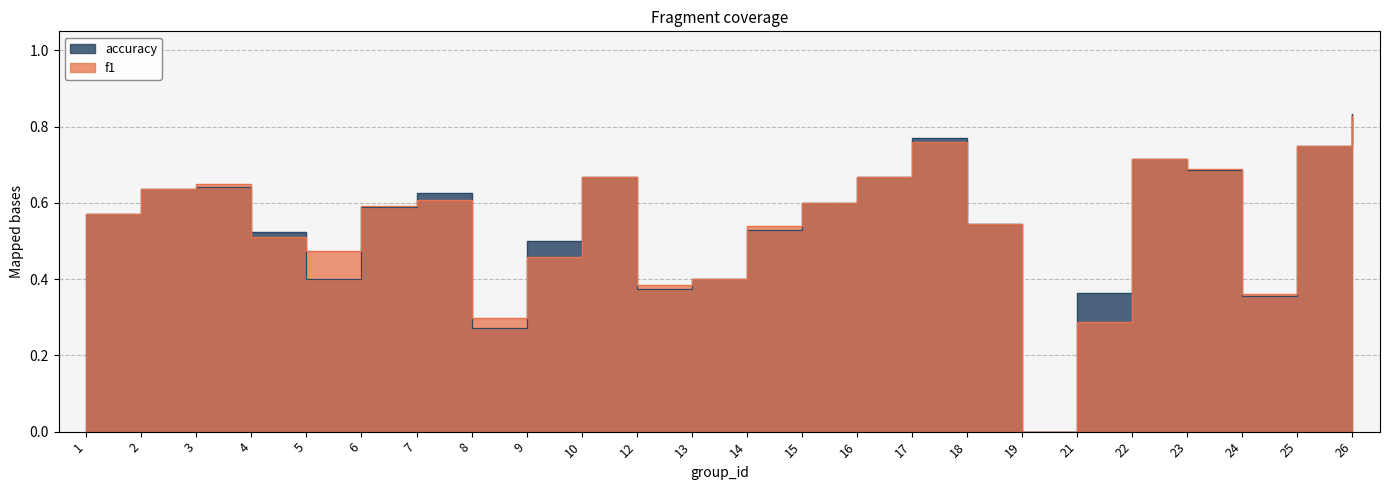

Rank the series by their average value, from highest to lowest.

accuracy, f1